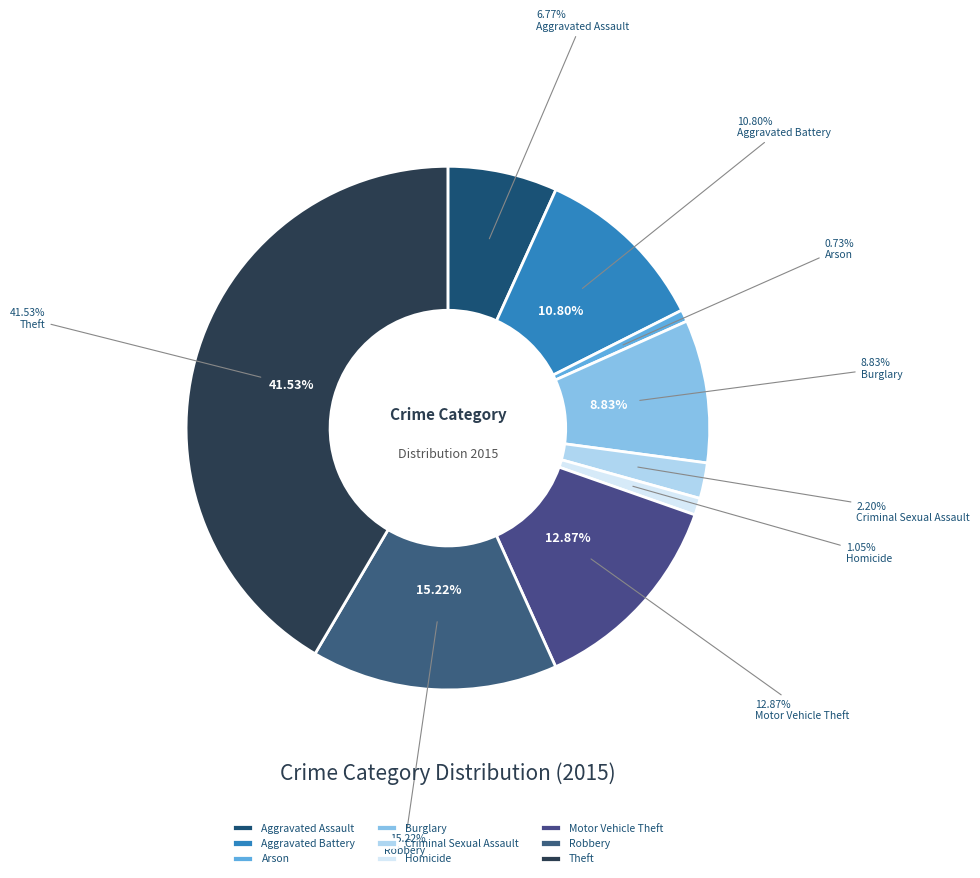

Count the number of slices in the pie.

9